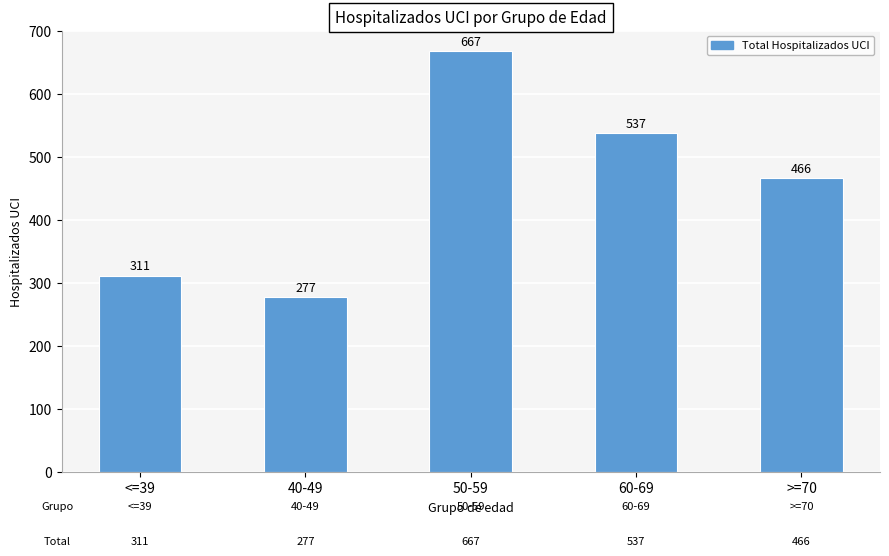

What is the smallest value displayed?

277